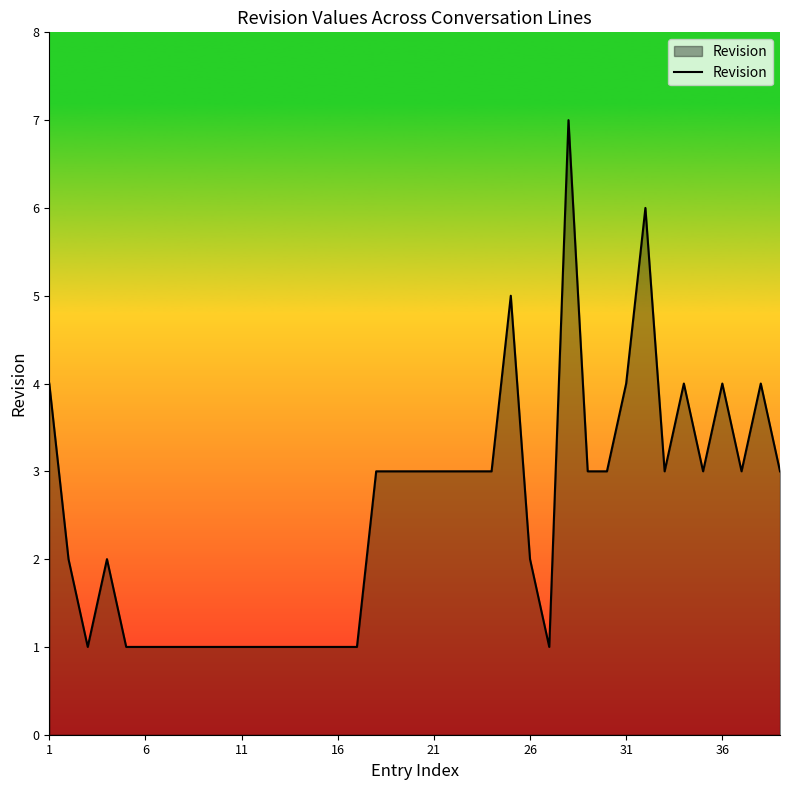

What is the maximum value shown in the chart?

7